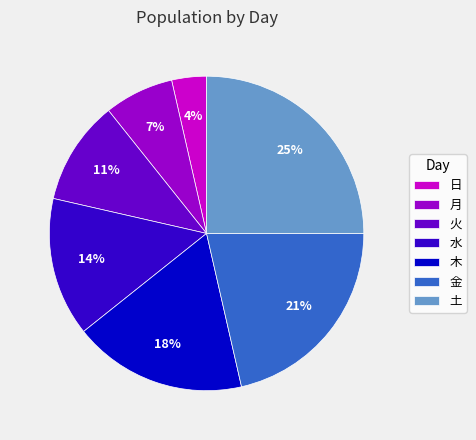

Which slice is the smallest?

日